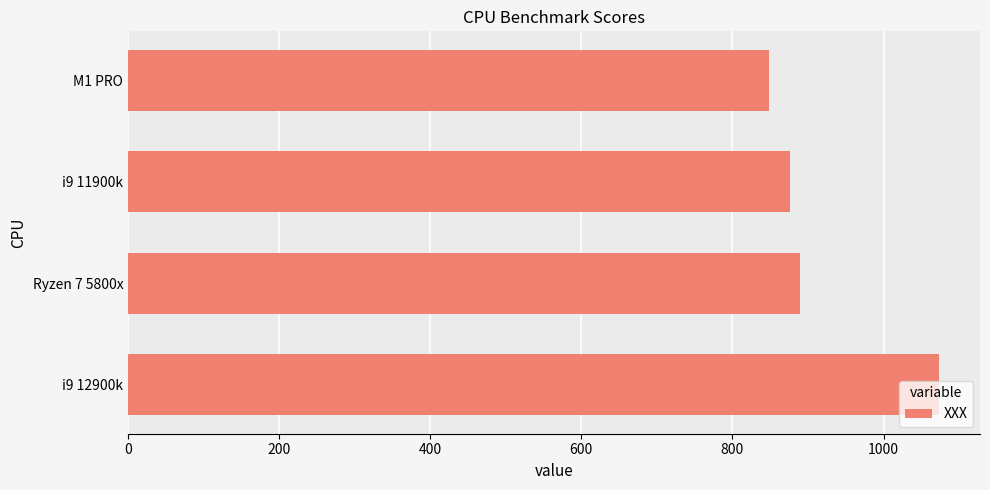

What is the minimum value shown in the chart?

848